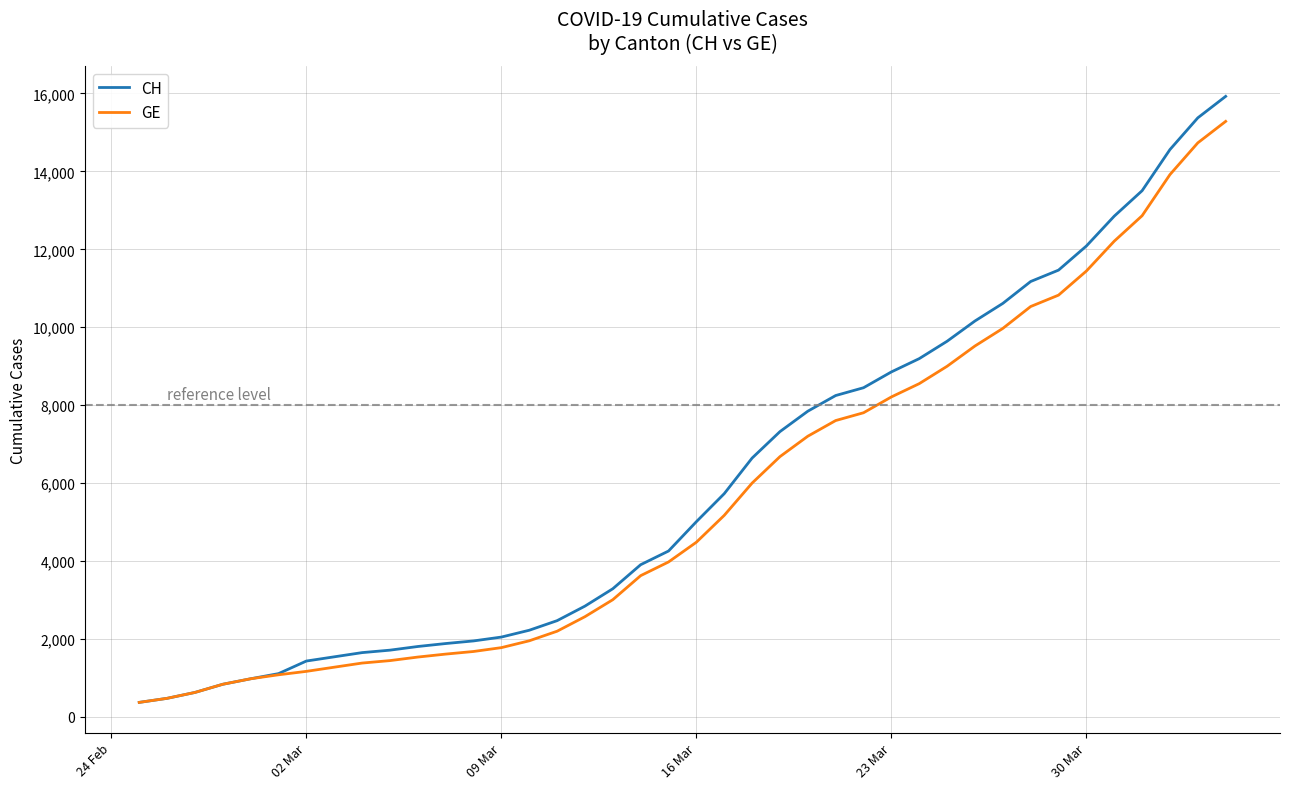

What is the maximum value shown in the chart?

15926